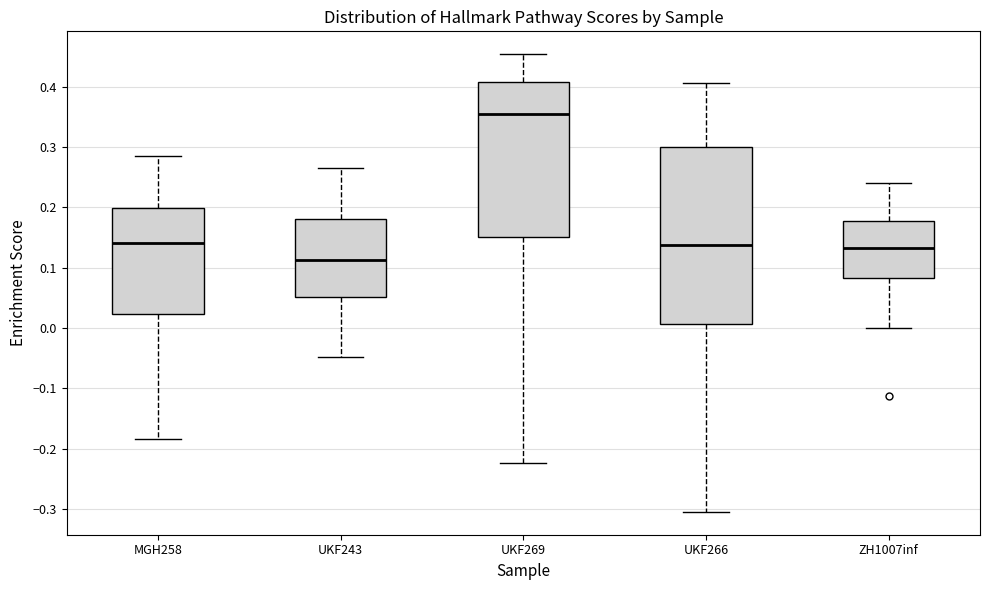

Where does the lower whisker of the box for ZH1007inf end on the y-axis? The values are not printed on the chart, so give them approximately, as read against the axis.

0.00